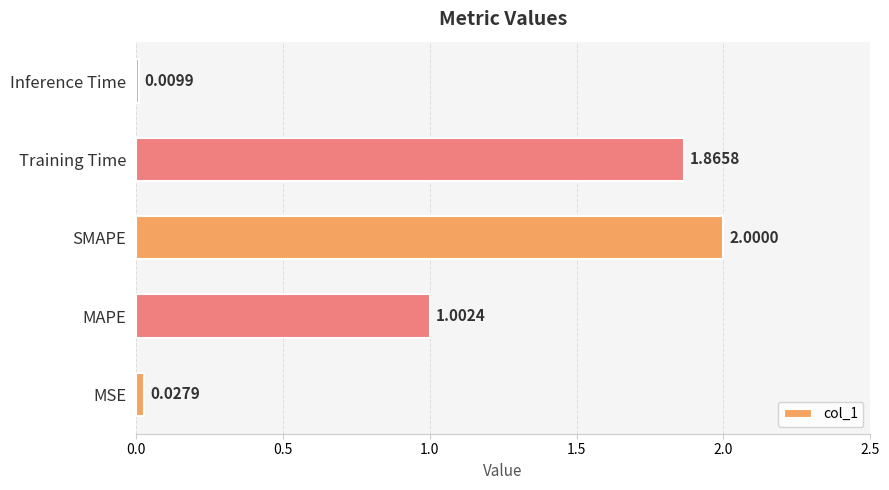

Which label corresponds to the largest value in the chart?

SMAPE